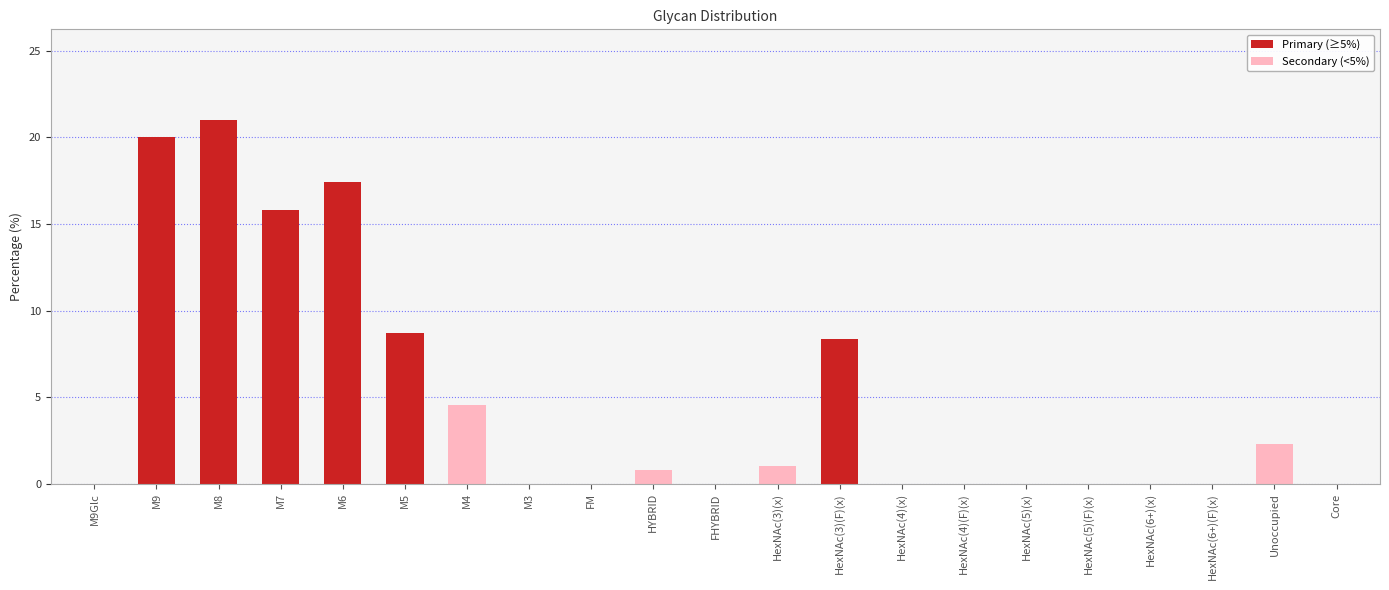

At which category does the chart reach its peak across all series?

M8